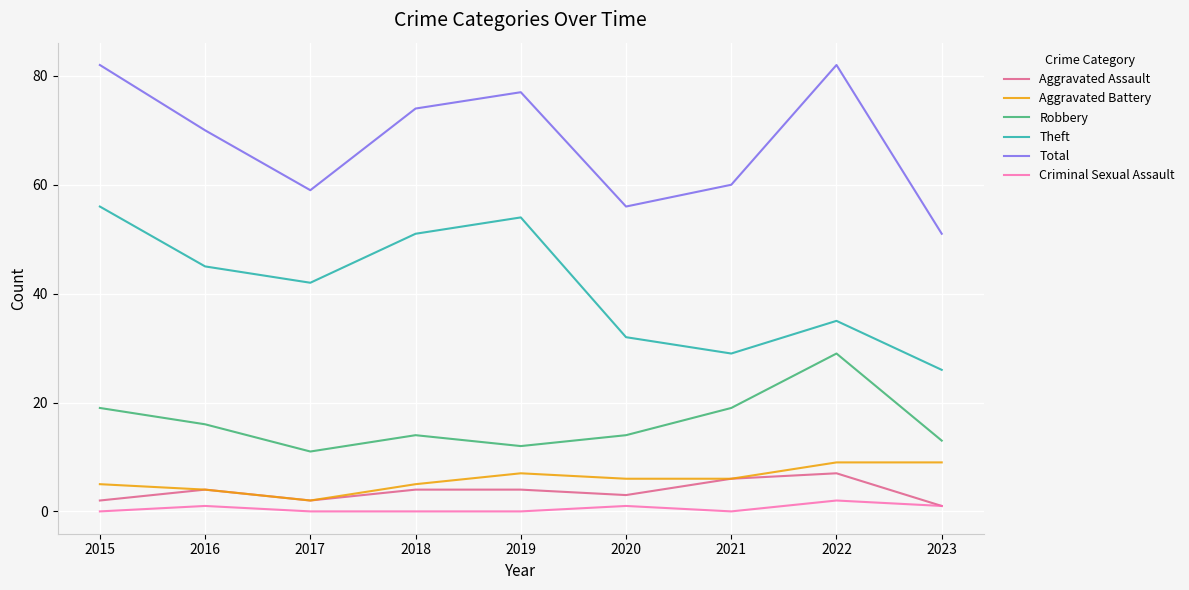

Which series has the largest total across all categories?

Total